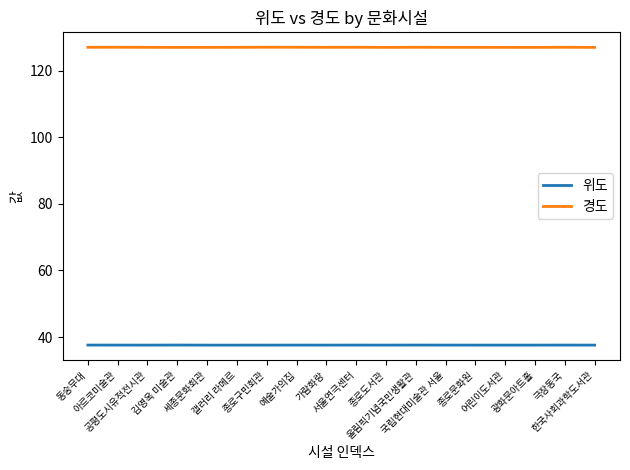

Is this an area chart (filled region under the line)?

No